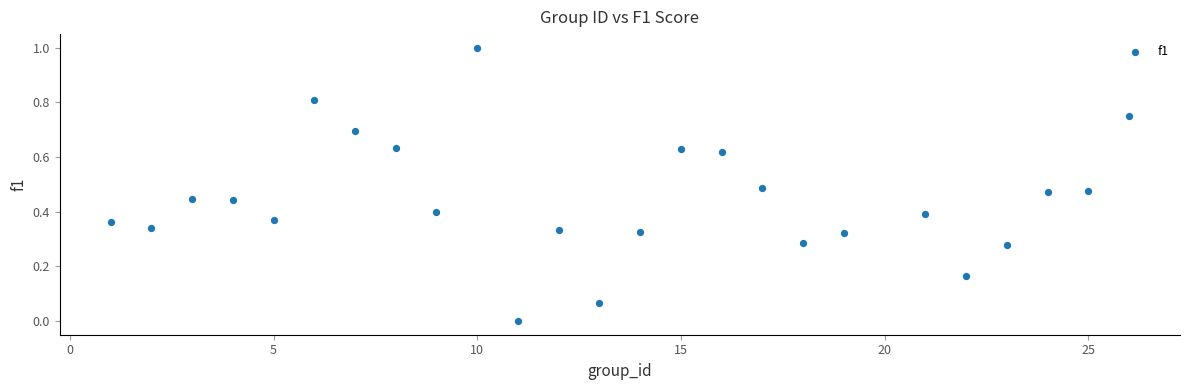

What is the range of X values (max minus min)?

25.0